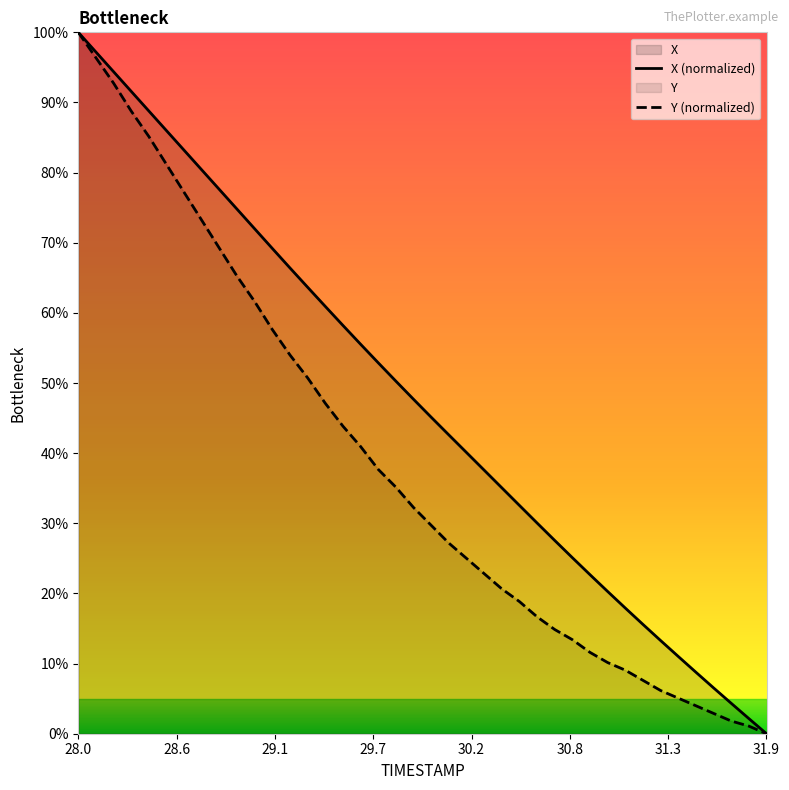

True or false: Y has more than 2 interior local peaks.

False